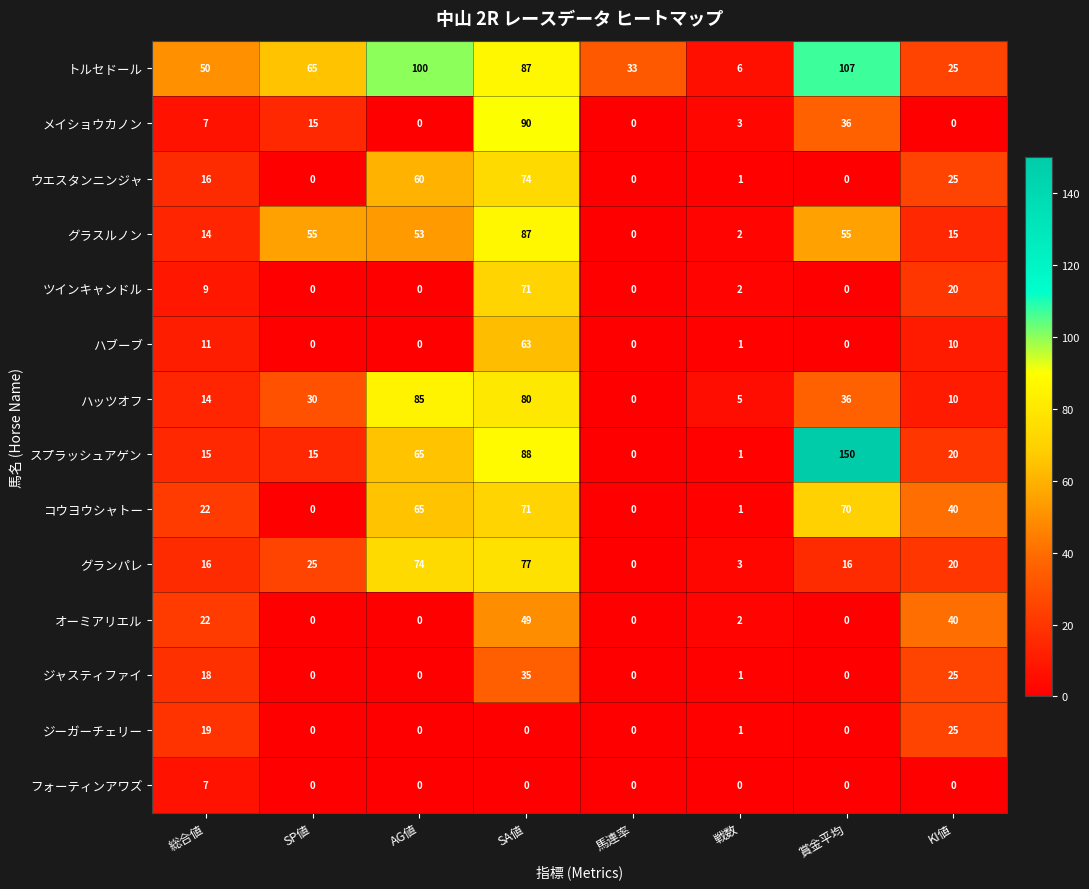

Is it true that コウヨウシャトー equals 65 at AG値?

True